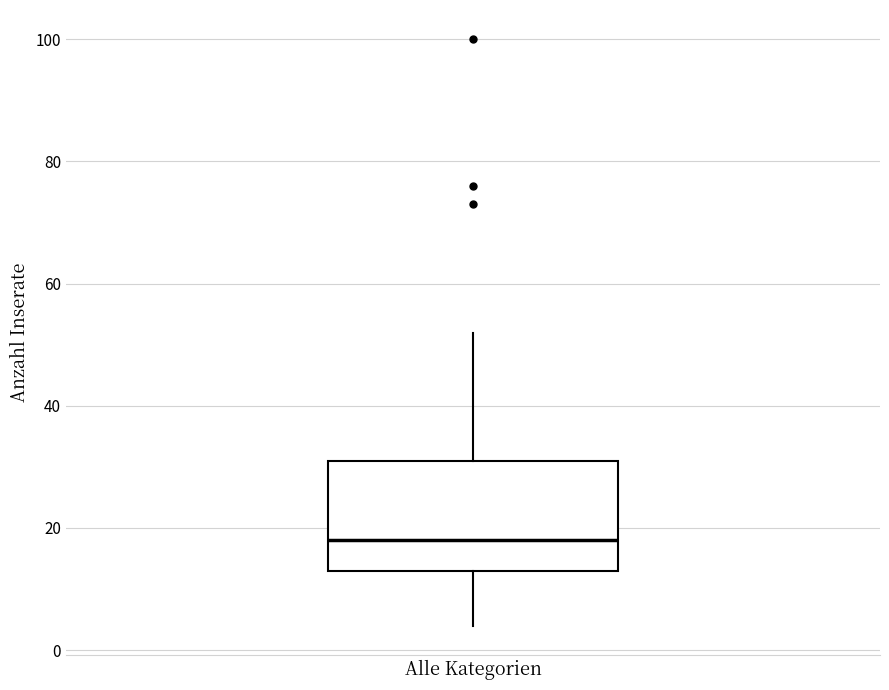

Where is the lower edge of the box for Alle Kategorien on the y-axis? The values are not printed on the chart, so give them approximately, as read against the axis.

14